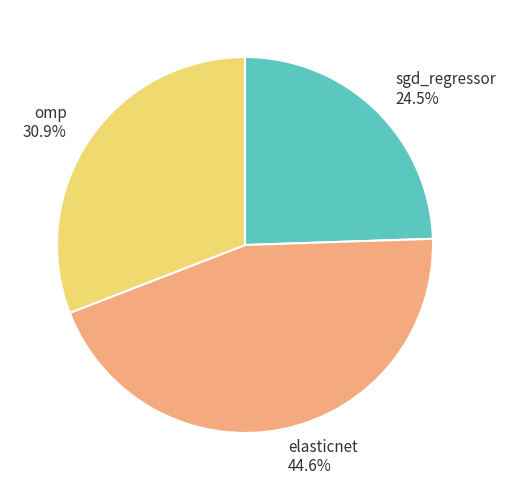

Combined, what portion of the pie is sgd_regressor and omp?

55.4%